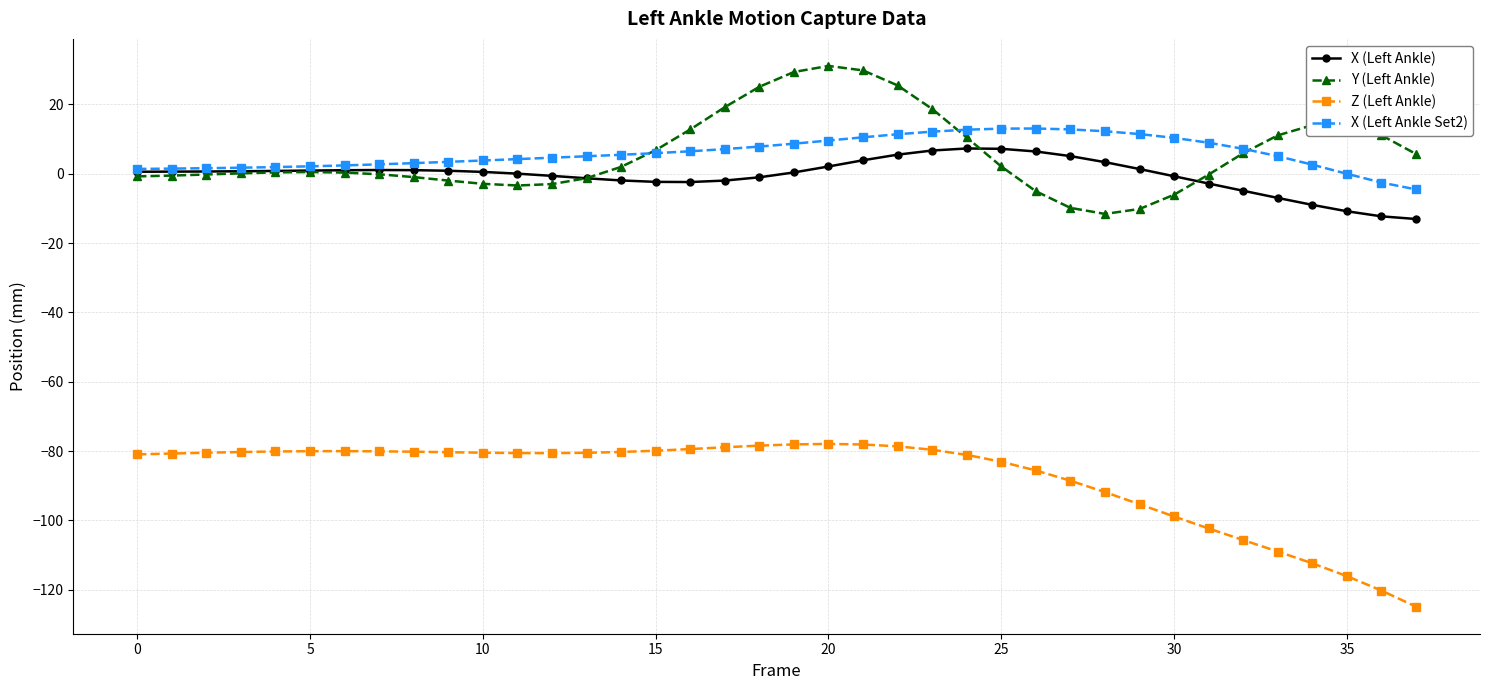

Is this an area chart (filled region under the line)?

No